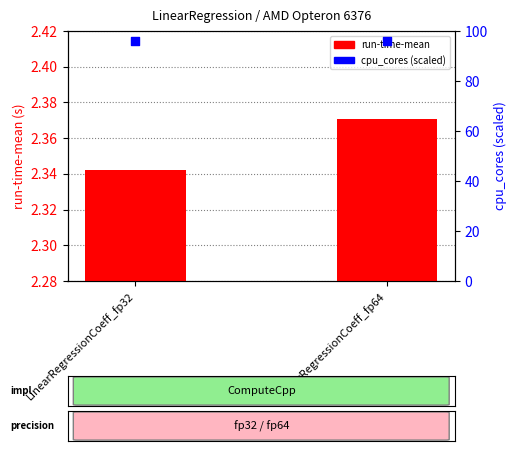

Which series reaches the maximum Y coordinate?

cpu_cores (scaled)